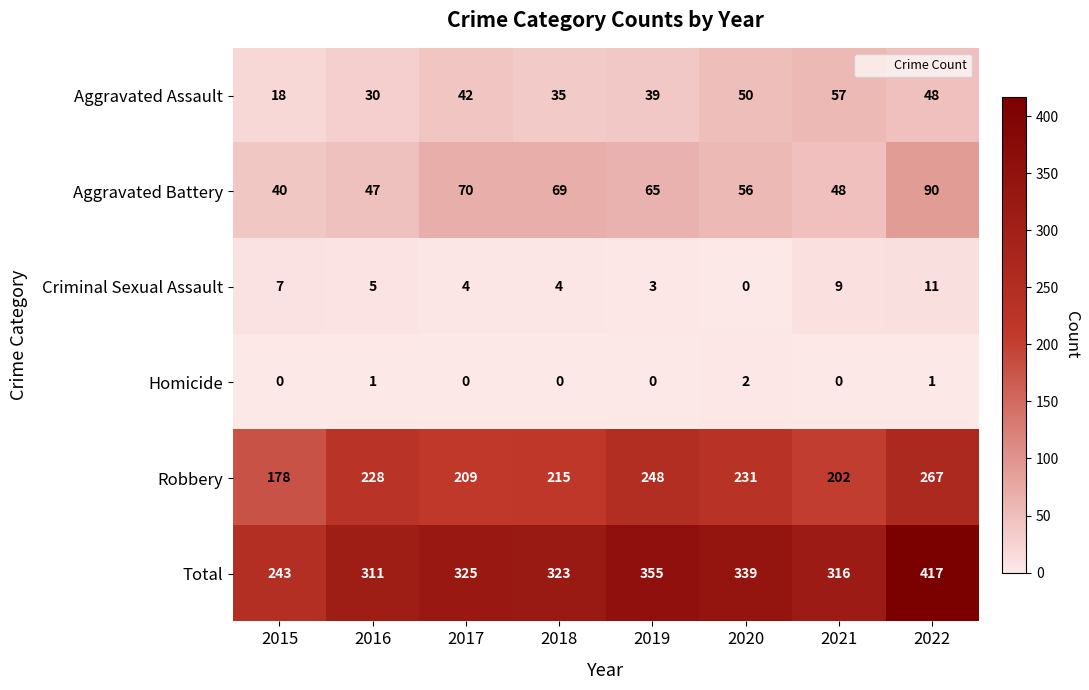

What is the maximum value shown in the chart?

417